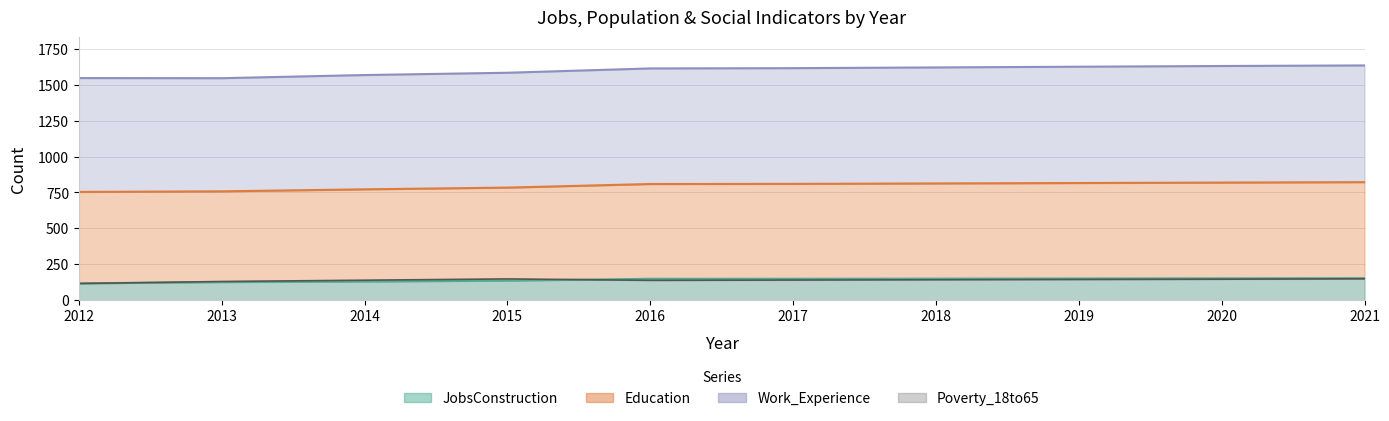

At which category does the chart reach its minimum across all series?

2012